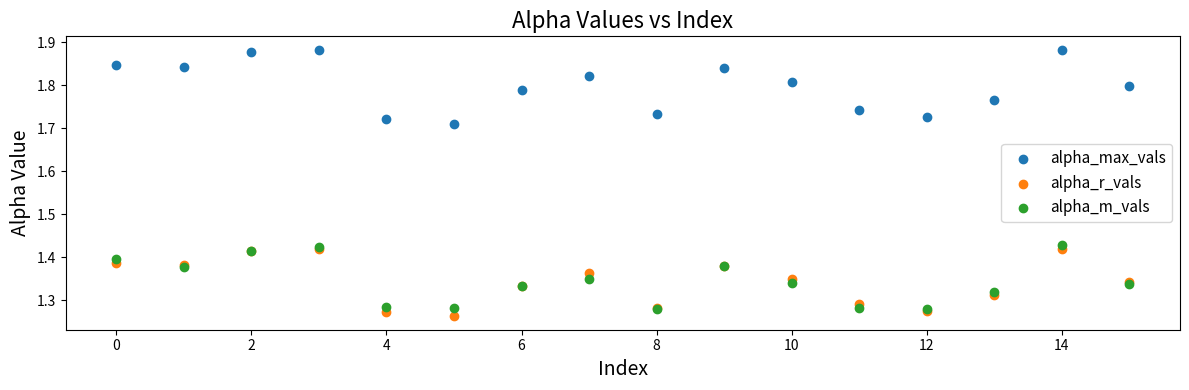

Which series has the largest Y range (max minus min)?

alpha_max_vals